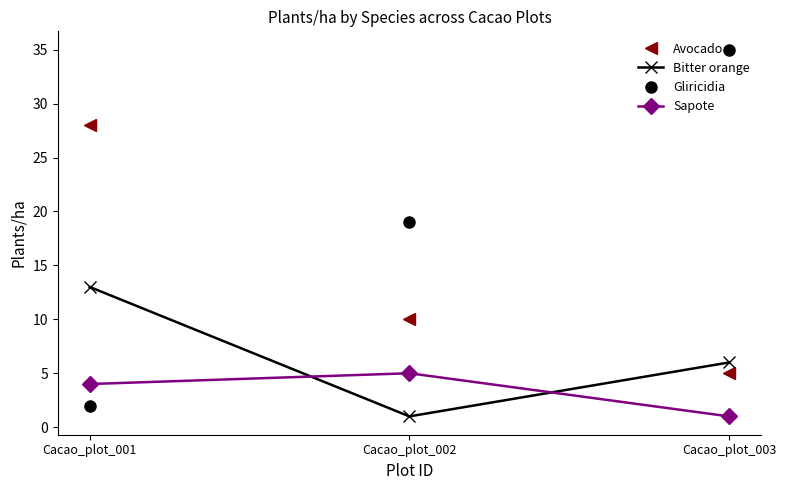

What is the value of the Avocado point at the 1st from the left?

28